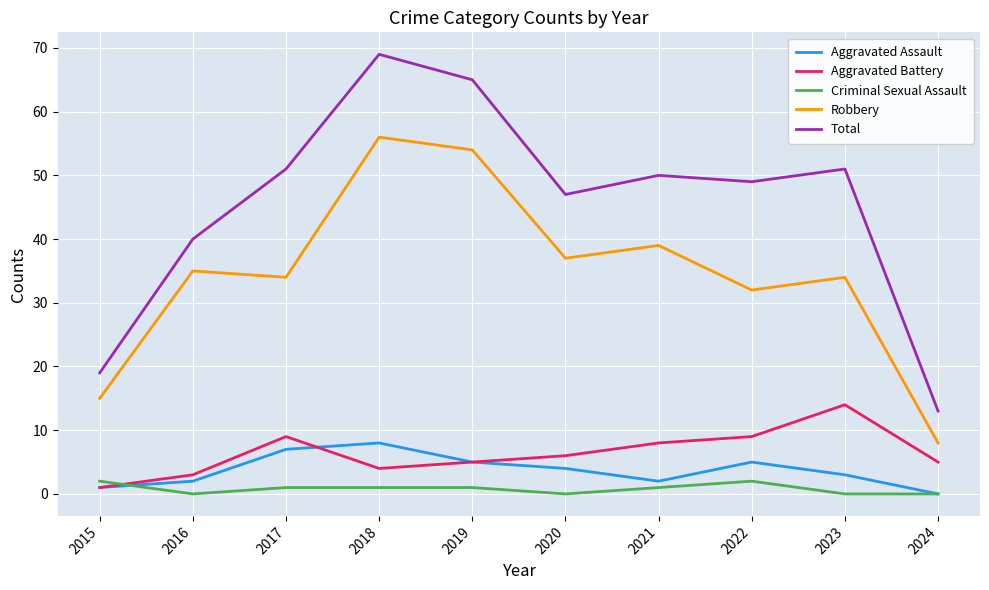

Between 2015 and 2018, which series saw the biggest shift?

Total